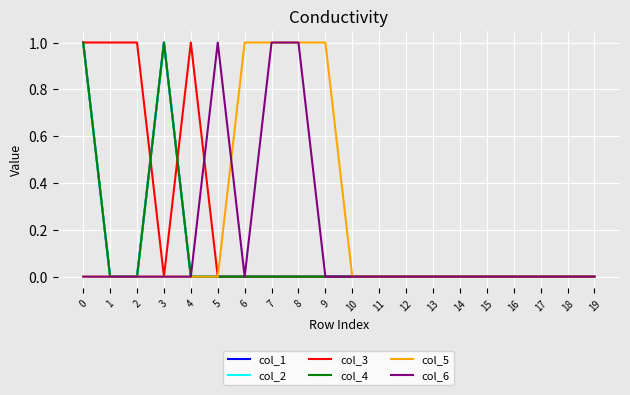

True or false: col_4 and col_1 cross at least once.

False